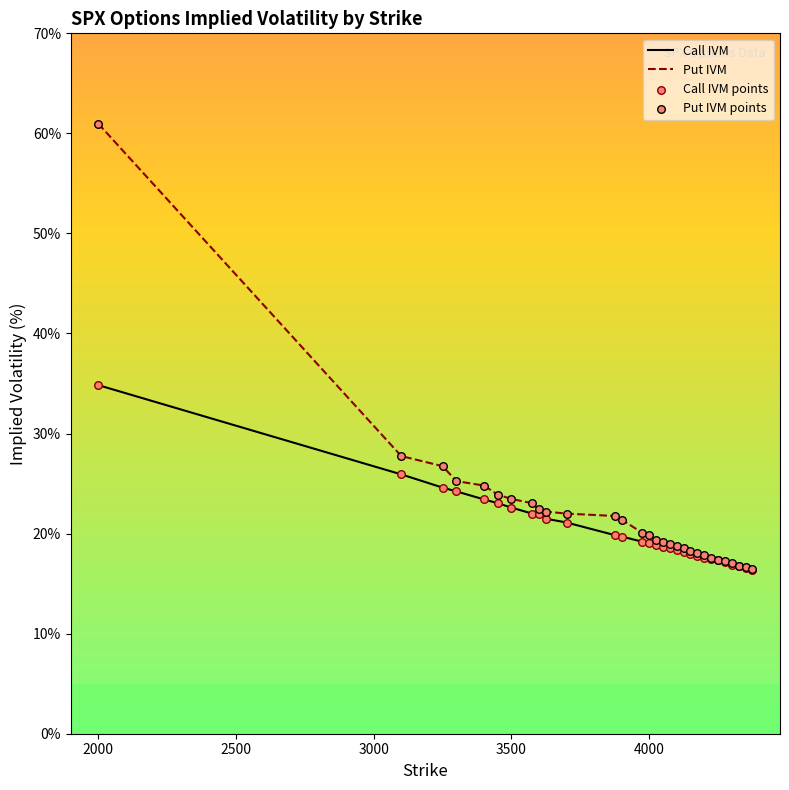

Which series has the largest total across all categories?

Put IVM